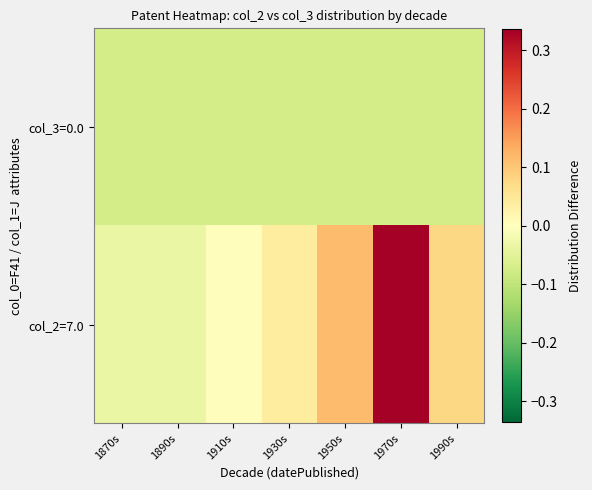

Reading left to right, what are all the values shown in this chart?

col_2=7.0: 1870s=-0.0	1890s=-0.0	1910s=0.0	1930s=0.0	1950s=0.1	1970s=0.3	1990s=0.1
col_3=0.0: 1870s=-0.1	1890s=-0.1	1910s=-0.1	1930s=-0.1	1950s=-0.1	1970s=-0.1	1990s=-0.1